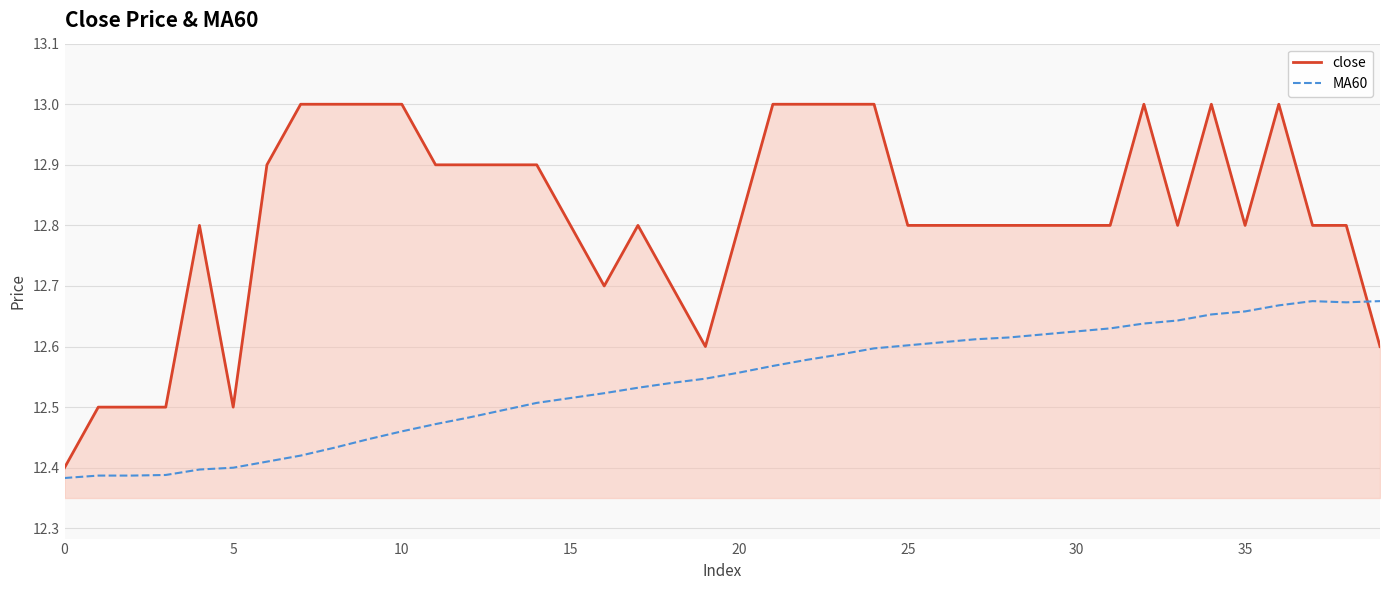

Which series has the largest total across all categories?

close